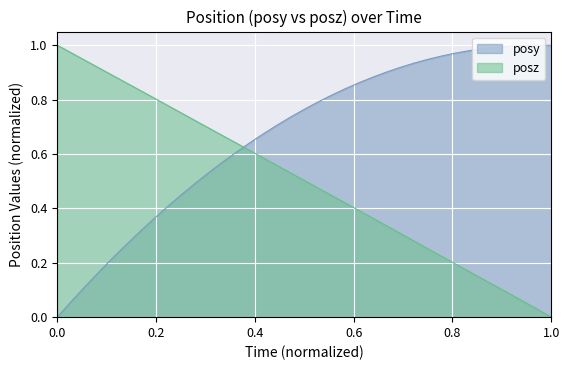

The value of posy at 0.0 is 0.0. True or false?

True